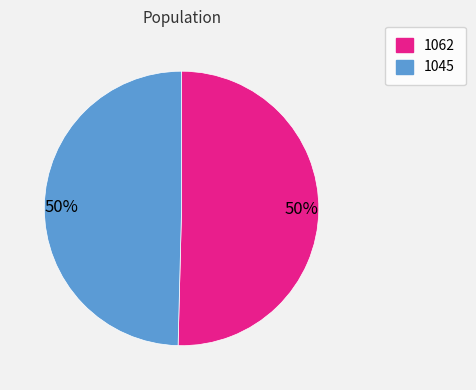

Which category accounts for the majority?

1062